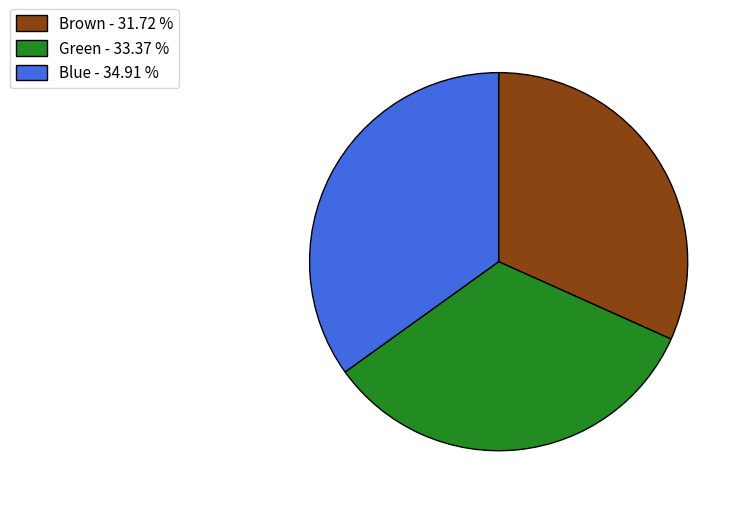

Rank the categories by value from highest to lowest.

Blue, Green, Brown